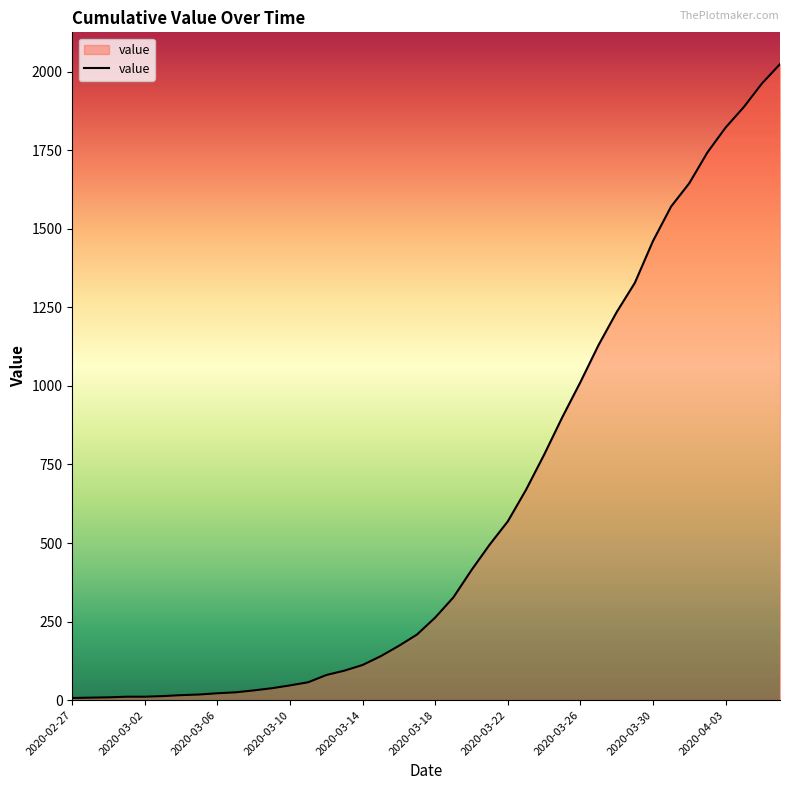

What is the difference between the maximum and minimum values?

2017